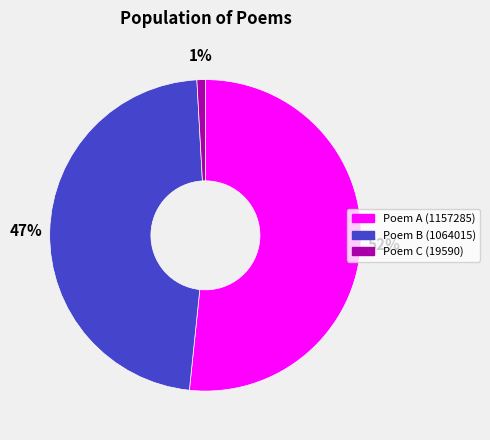

To the nearest percent, what is the average slice percentage?

33%